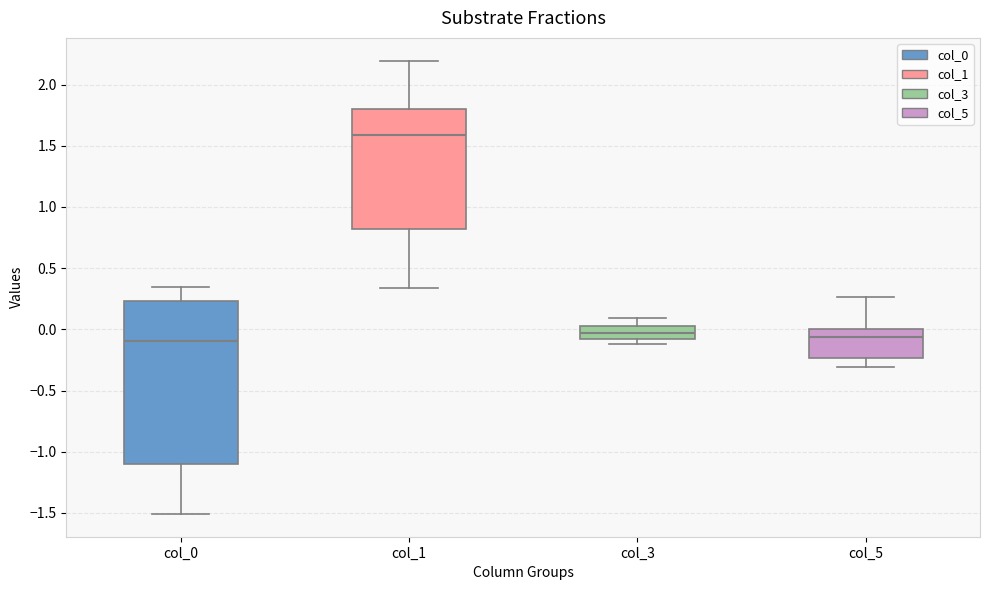

Which box is the tallest, from its lower edge to its upper edge?

col_0